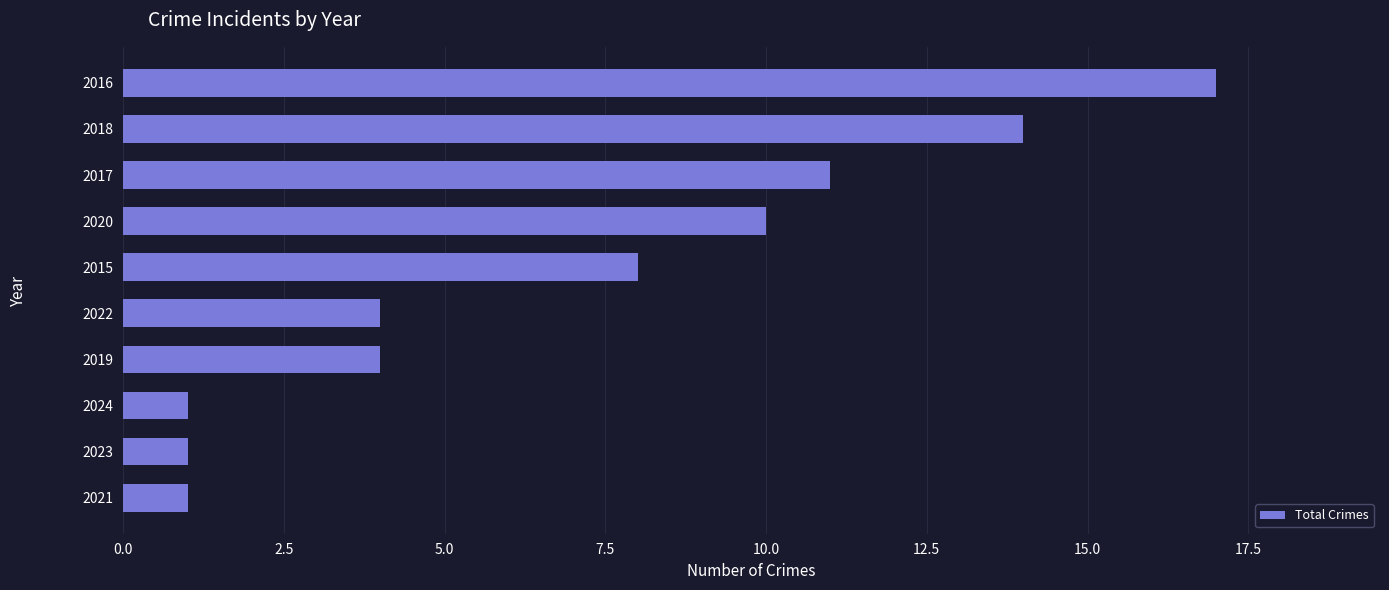

What is the ratio of the value at 2015 to the value at 2016?

0.5